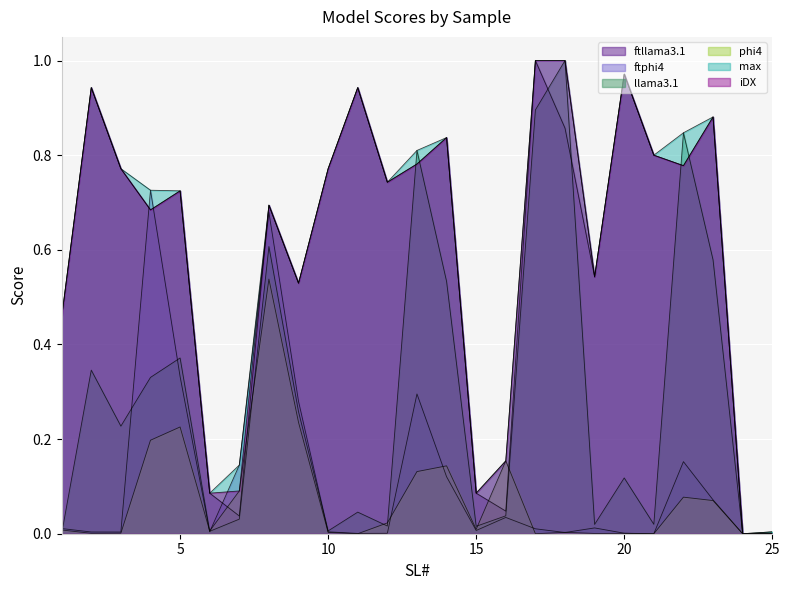

Is it true that iDX equals -0.5 at 24?

False